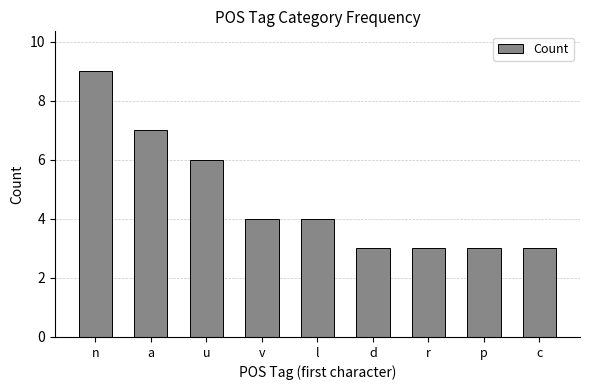

What is the smallest value displayed?

3